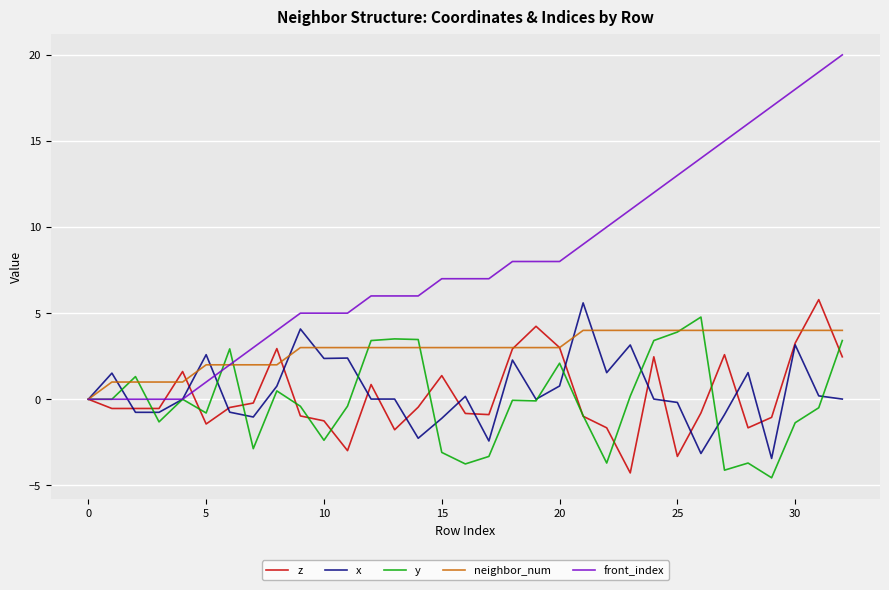

Which series has the largest range (max minus min)?

front_index